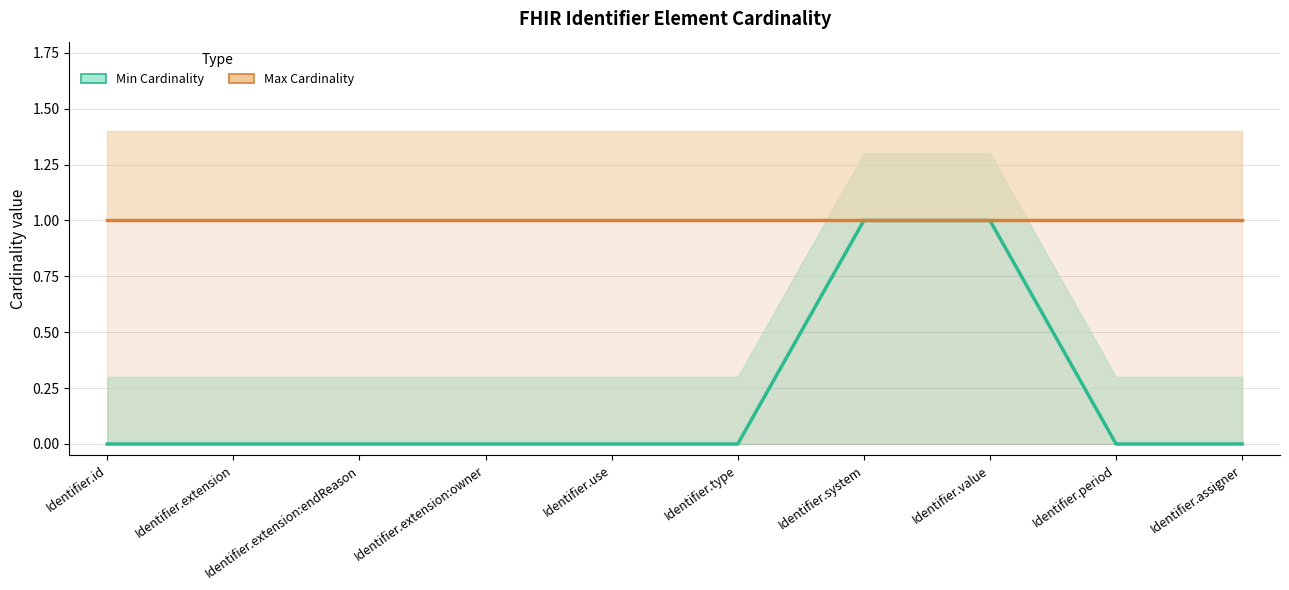

The value of Max Cardinality at Identifier.id is 2. True or false?

False